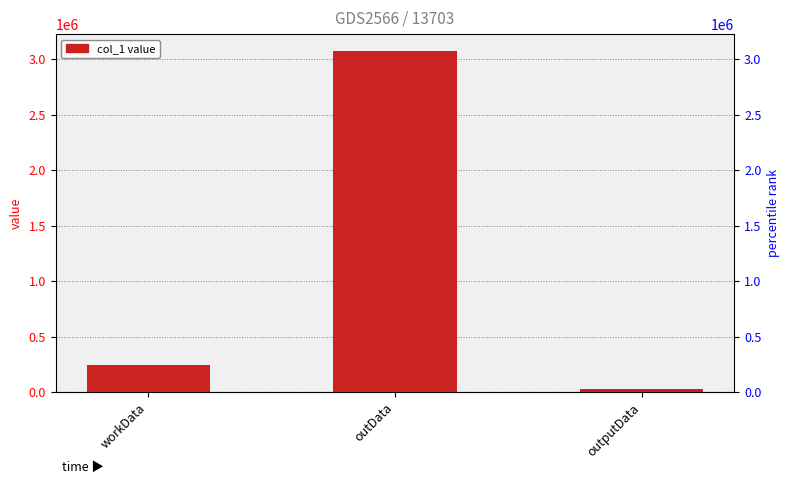

The value at outputData is 32063. True or false?

True